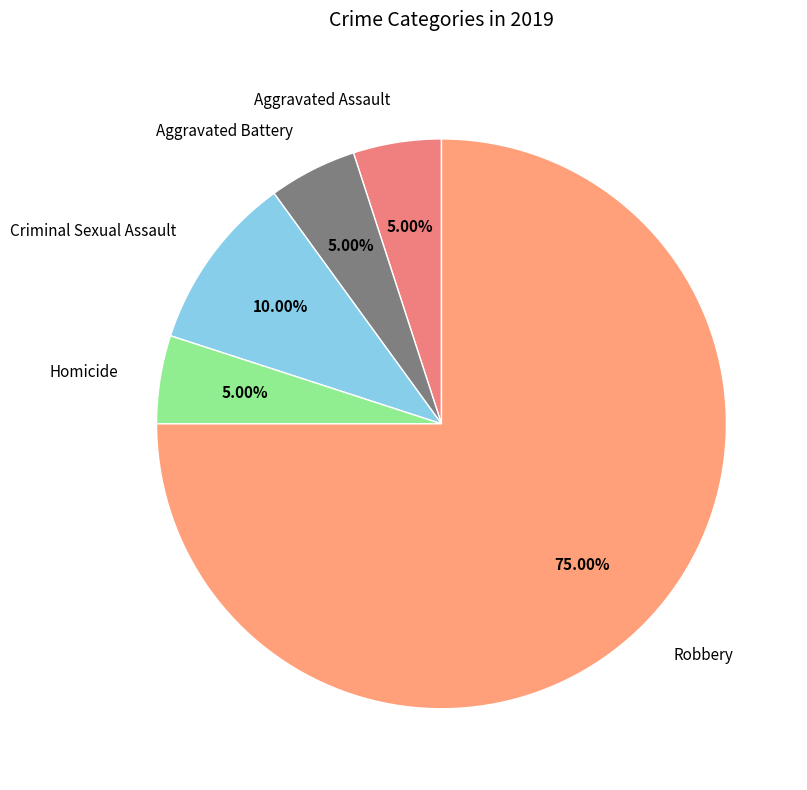

Approximately how many times larger is the value at Aggravated Battery compared to Aggravated Assault?

1.0